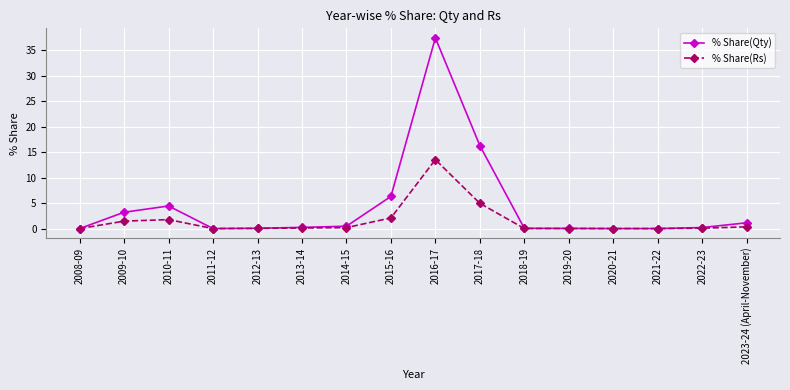

Which category has the highest value across all series?

2016-17